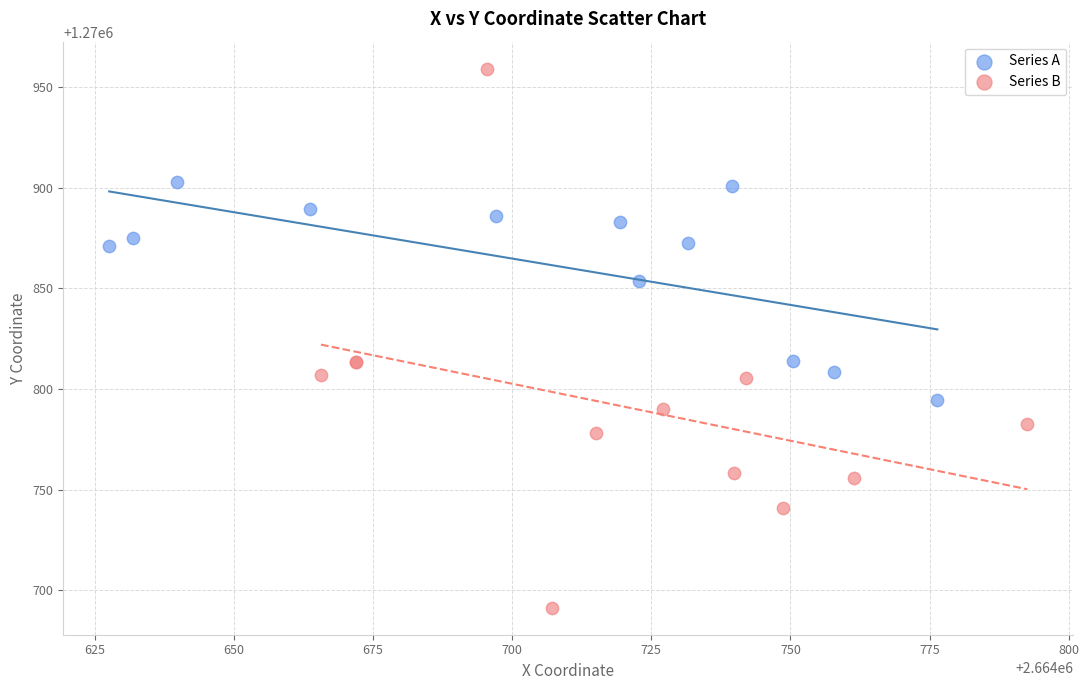

Which series has the largest Y range (max minus min)?

Series B